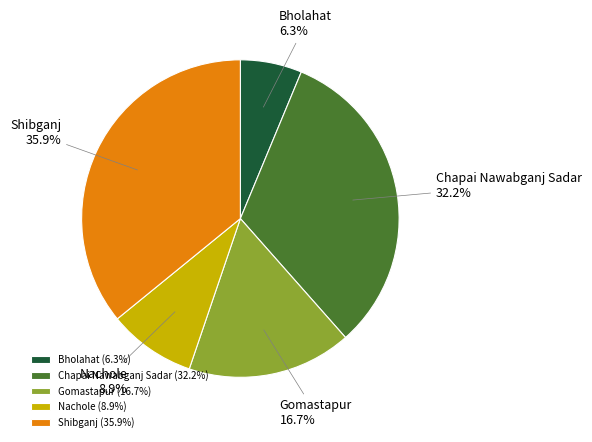

Which category has the smallest portion of the pie?

Bholahat